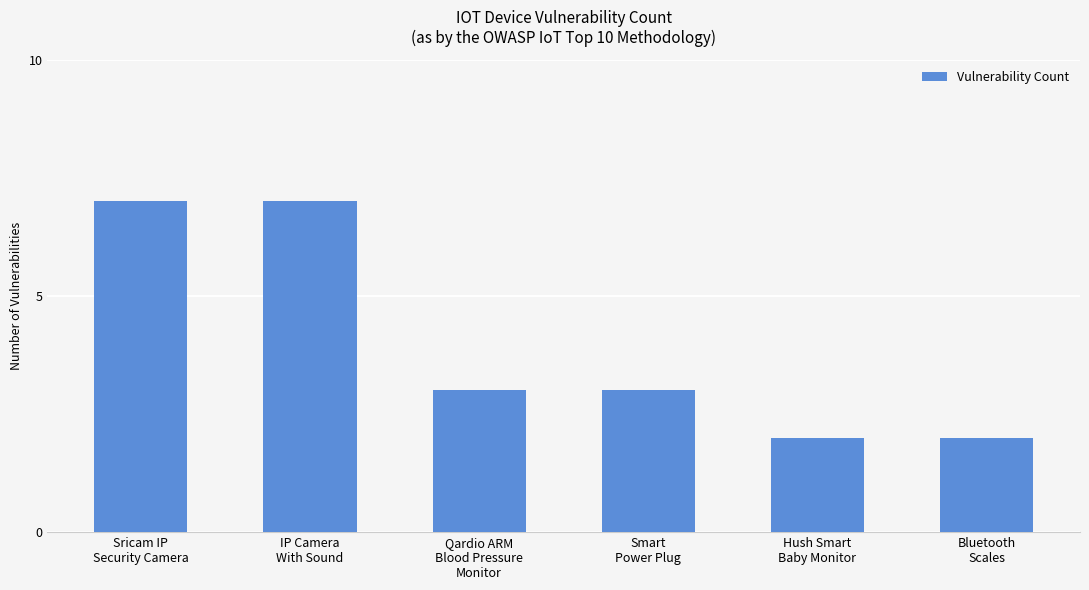

The chart shows a value of 2 at Hush Smart
Baby Monitor. True or false?

True